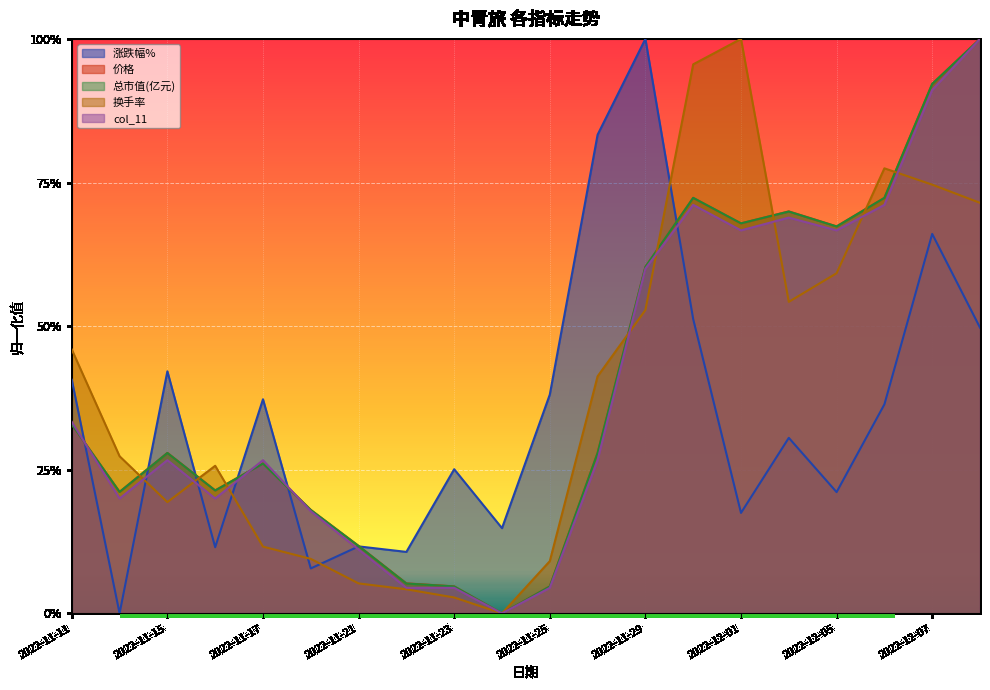

The value of 价格 at 2022-11-22 is 0.1. True or false?

False